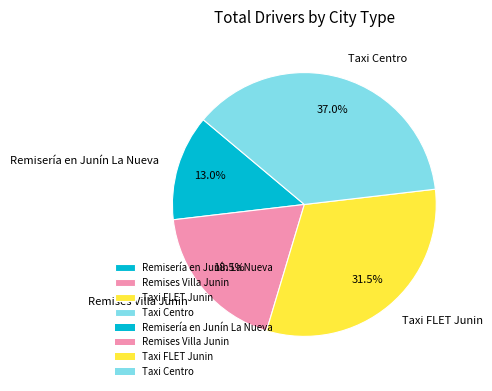

Rank the categories by value from highest to lowest.

Taxi Centro, Taxi FLET Junin, Remises Villa Junin, Remisería en Junín La Nueva